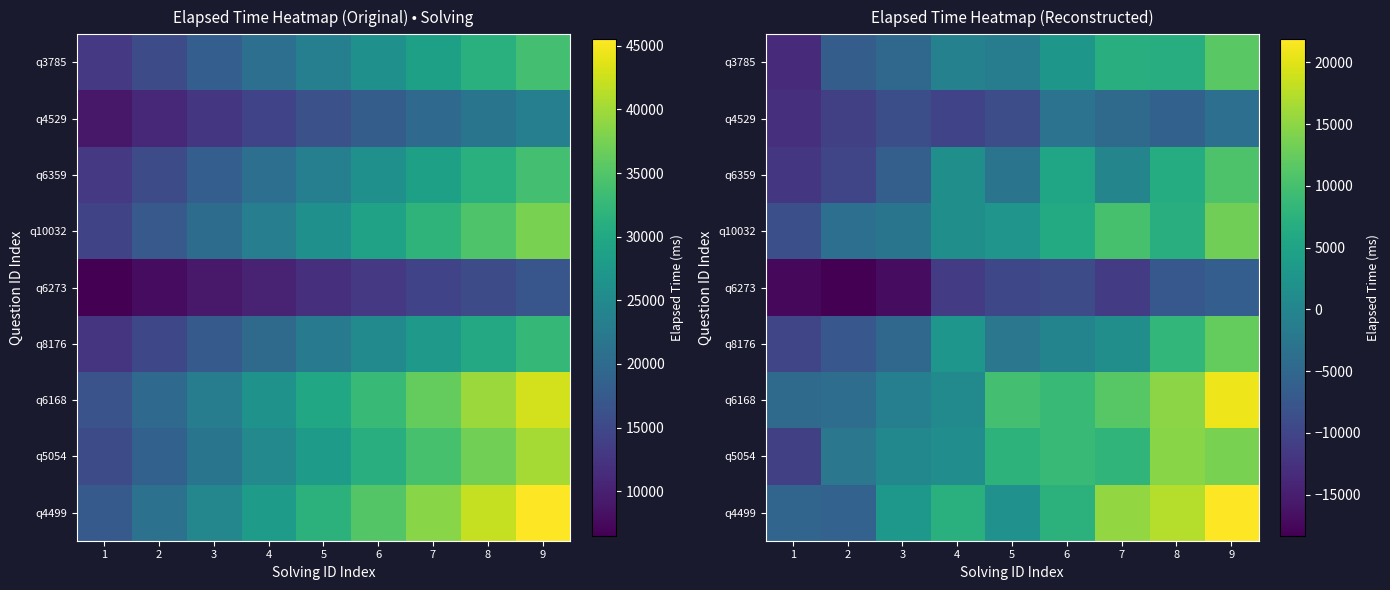

Which category has the lowest value in the q3785 series?

1